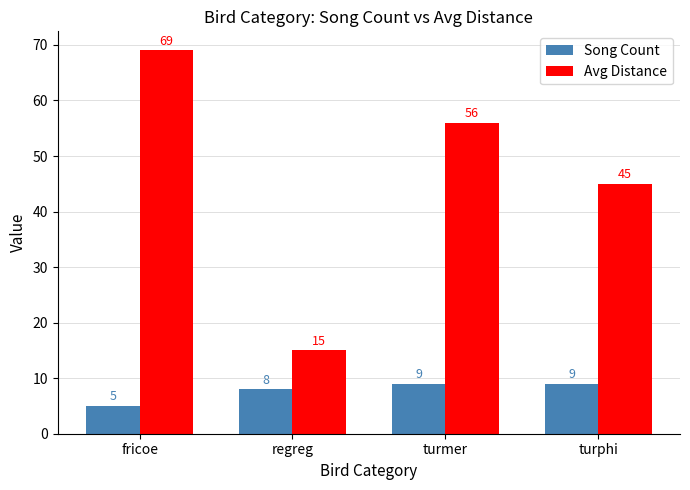

How many categories are shown in the chart?

4